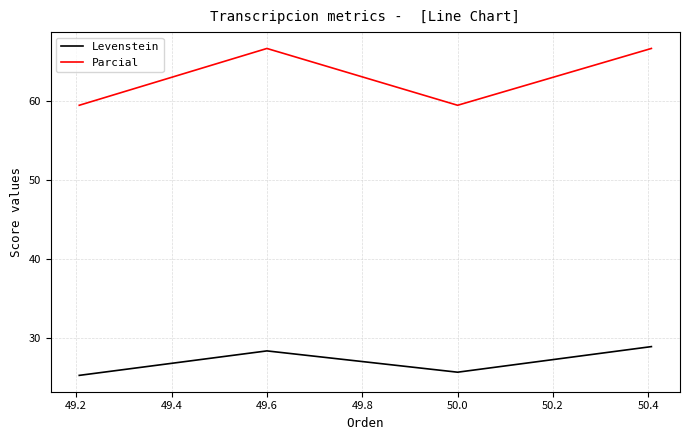

In Parcial, how many points are lower than both neighbors (excluding endpoints)?

1